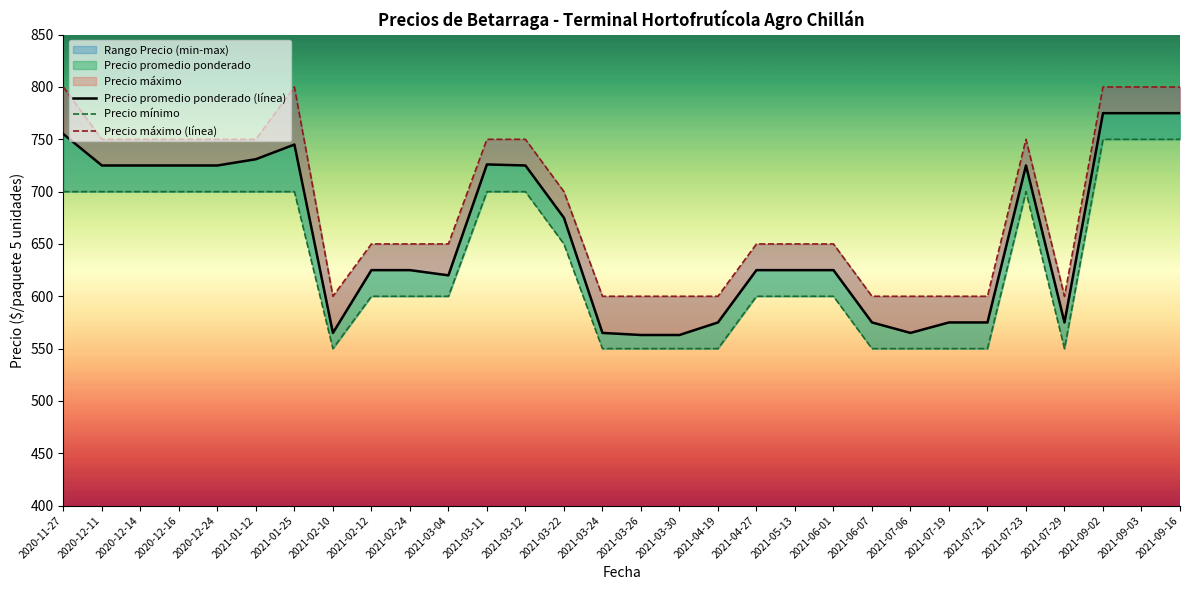

Where is the first local minimum for Precio promedio ponderado (línea)?

2021-02-10